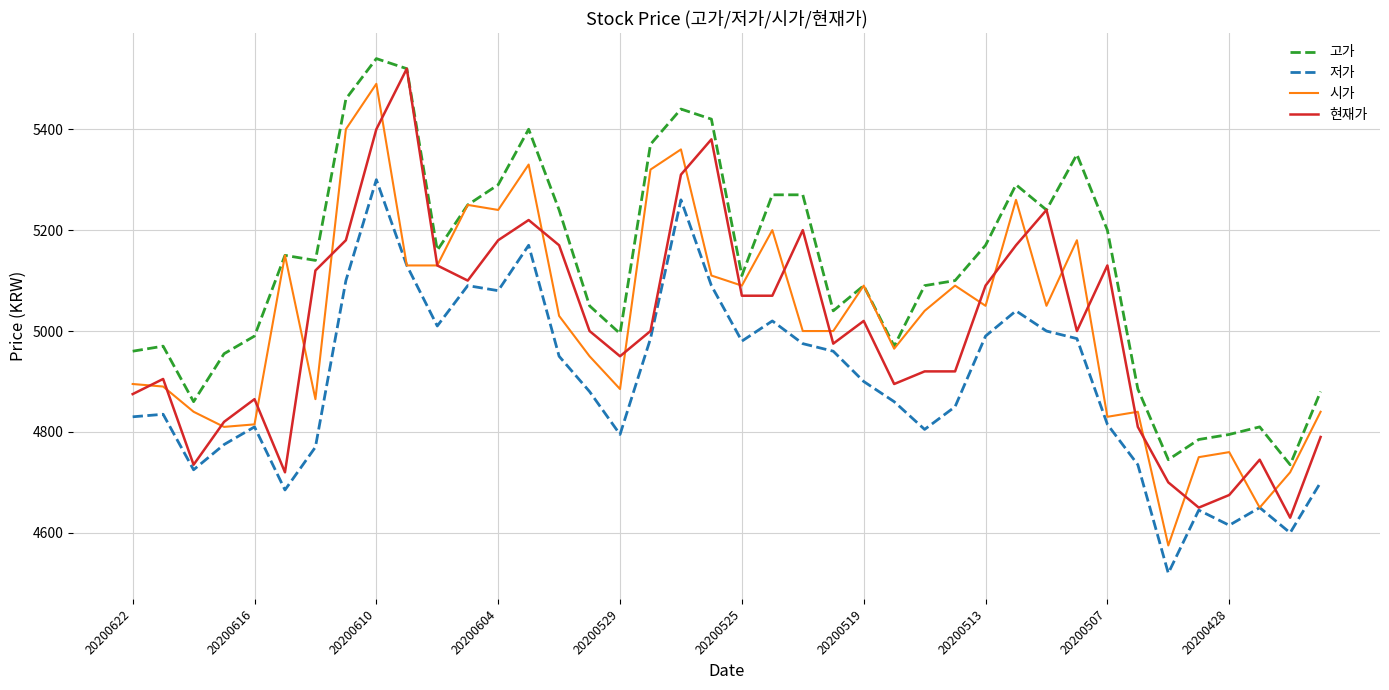

Which series has the largest total across all categories?

고가